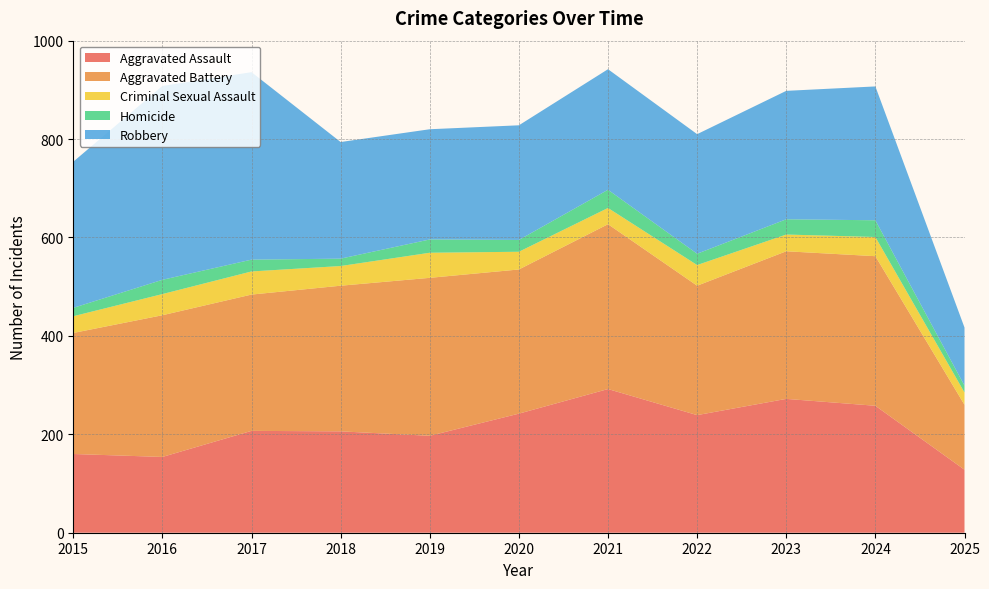

Reading left to right, what are all the values shown in this chart?

Aggravated Assault: 2015=160	2016=154	2017=207	2018=206	2019=197	2020=242	2021=292	2022=239	2023=272	2024=258	2025=128
Aggravated Battery: 2015=246	2016=288	2017=277	2018=296	2019=321	2020=293	2021=335	2022=263	2023=300	2024=304	2025=132
Criminal Sexual Assault: 2015=34	2016=43	2017=47	2018=40	2019=51	2020=36	2021=33	2022=42	2023=34	2024=39	2025=25
Homicide: 2015=17	2016=29	2017=24	2018=15	2019=27	2020=24	2021=37	2022=23	2023=31	2024=34	2025=14
Robbery: 2015=297	2016=394	2017=381	2018=237	2019=224	2020=233	2021=245	2022=243	2023=261	2024=272	2025=118